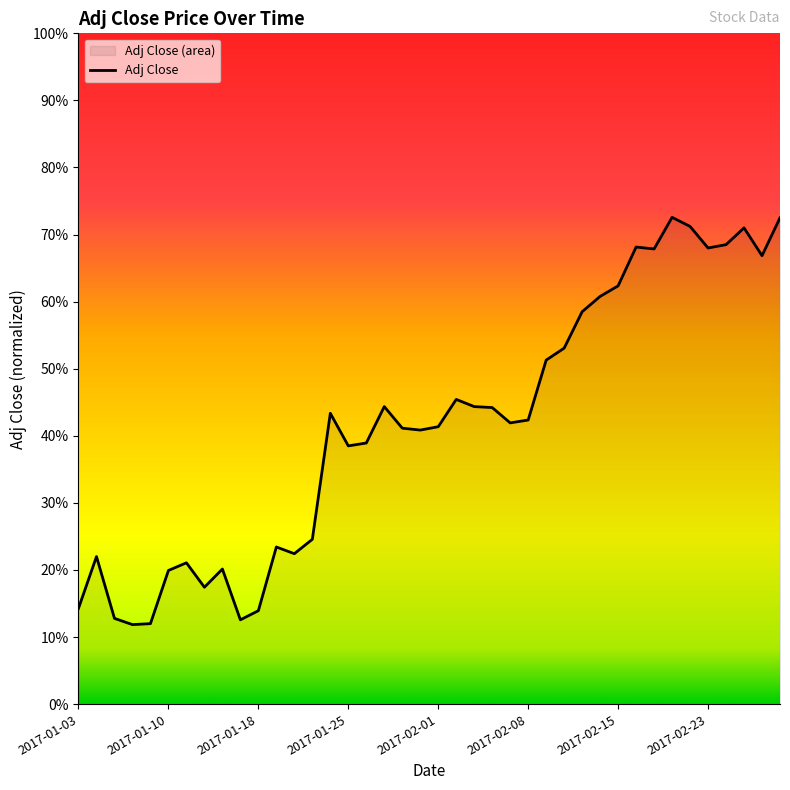

True or false: the data shows 34.2 at 17.

True